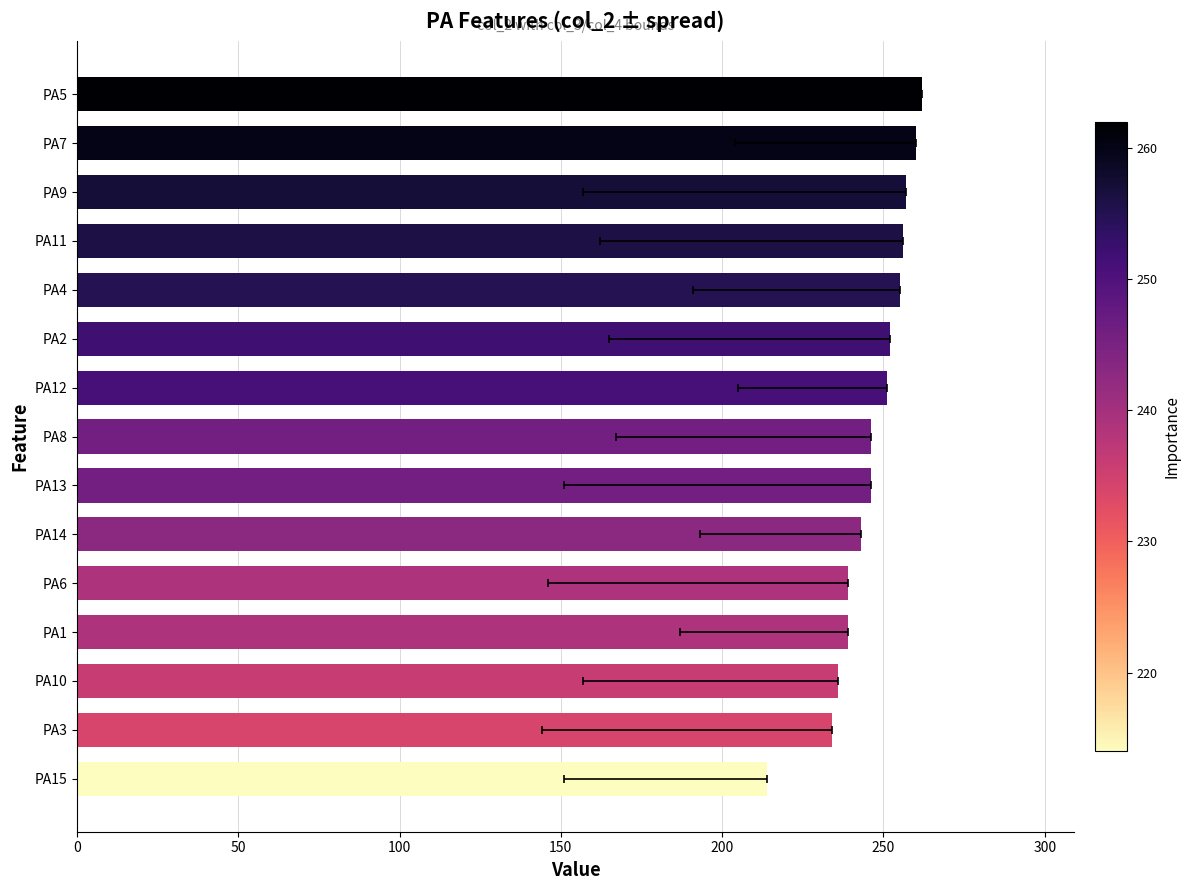

Read the value at PA5, to the nearest 5.

260